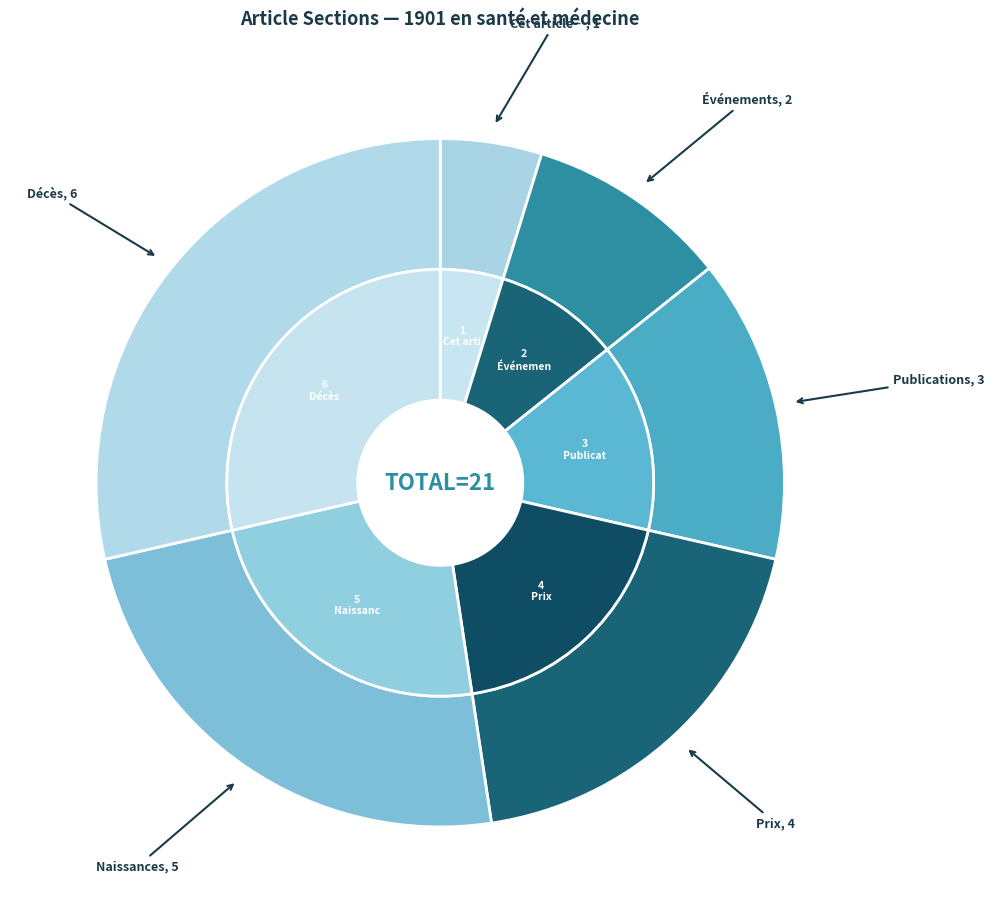

To the nearest percent, what is the average slice percentage?

17%